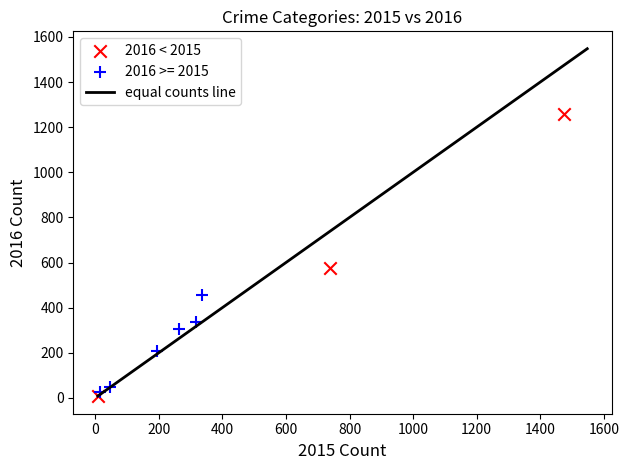

Which series contains the highest Y value?

2016 < 2015